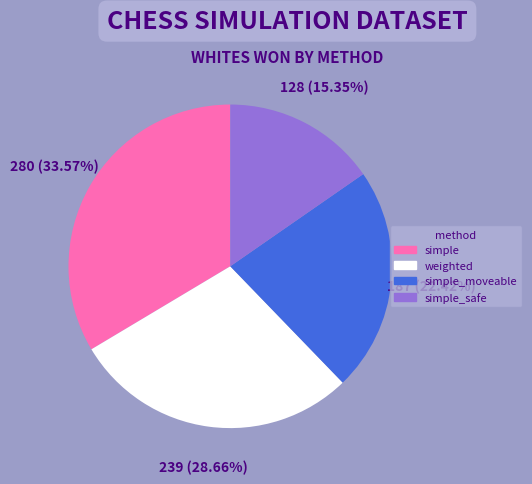

Is there a majority slice in this chart?

No